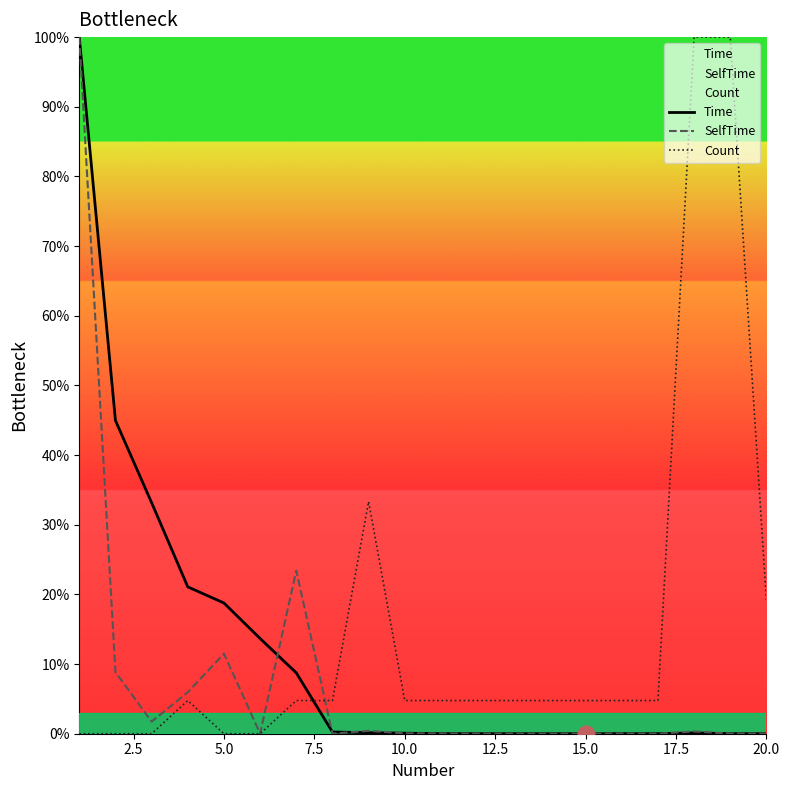

Which series ends up on top after the final intersection of Count and SelfTime?

Count